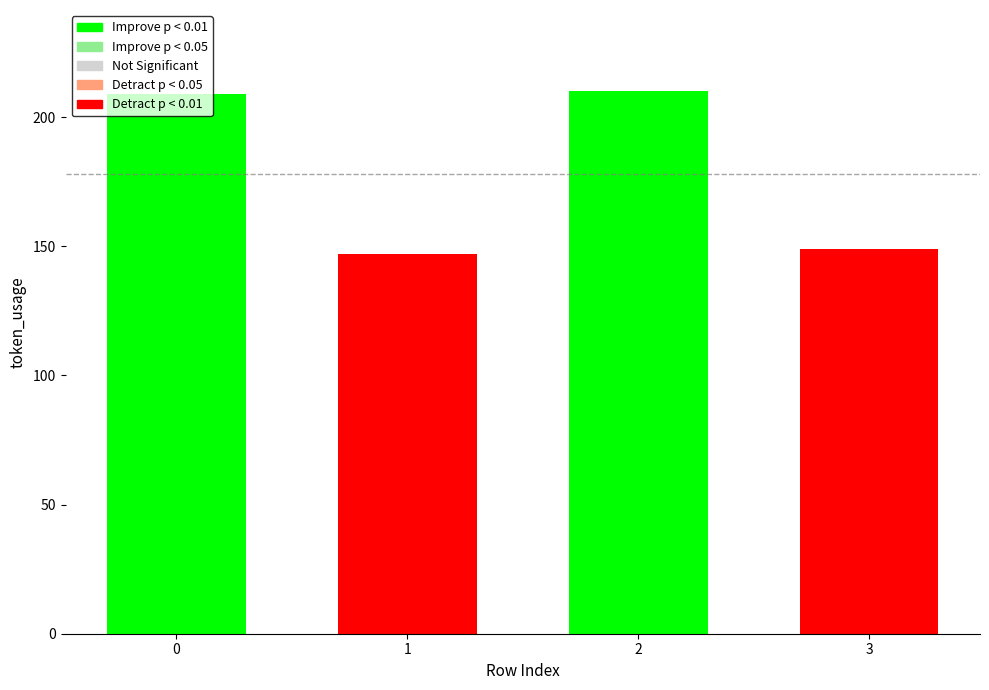

What is the difference between the maximum and minimum values?

63